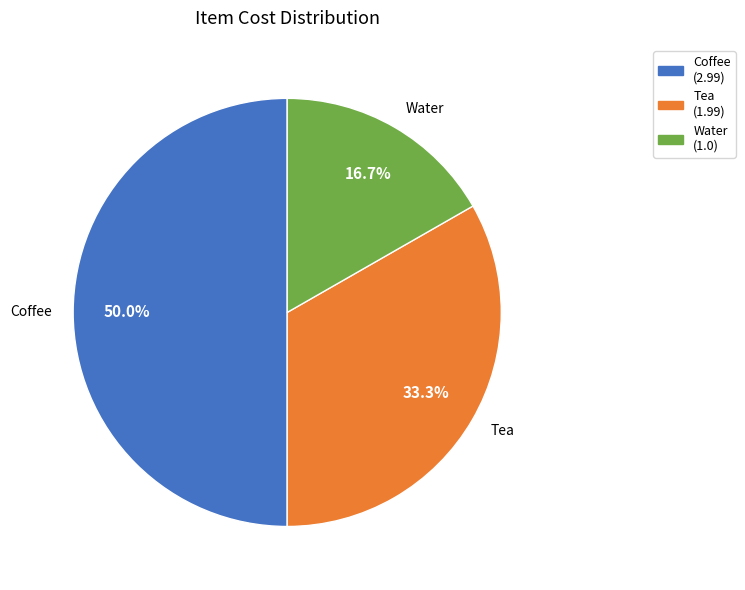

What percentage do Coffee and Tea together represent?

83.3%